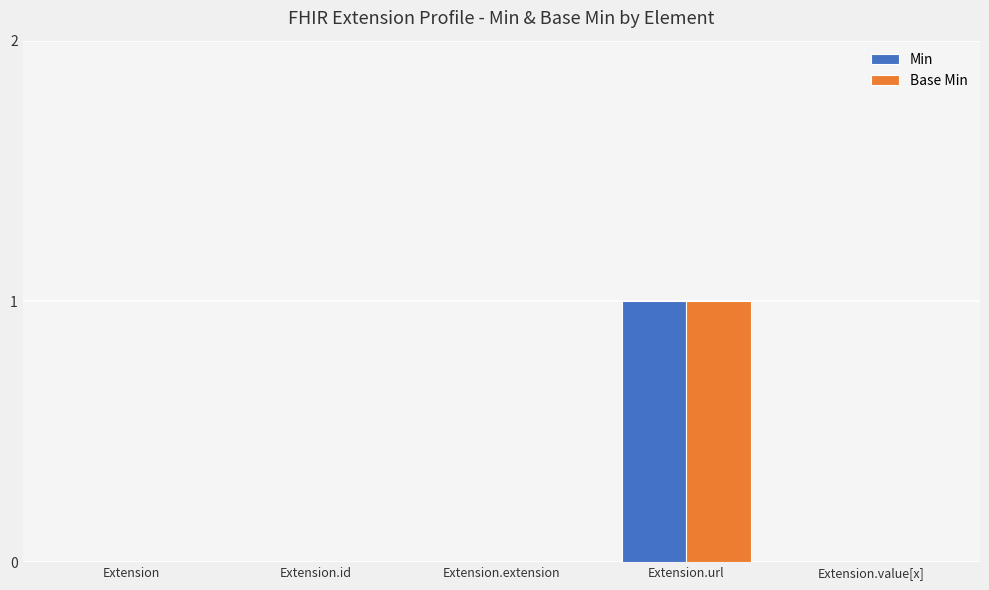

How many groups of bars are there?

5